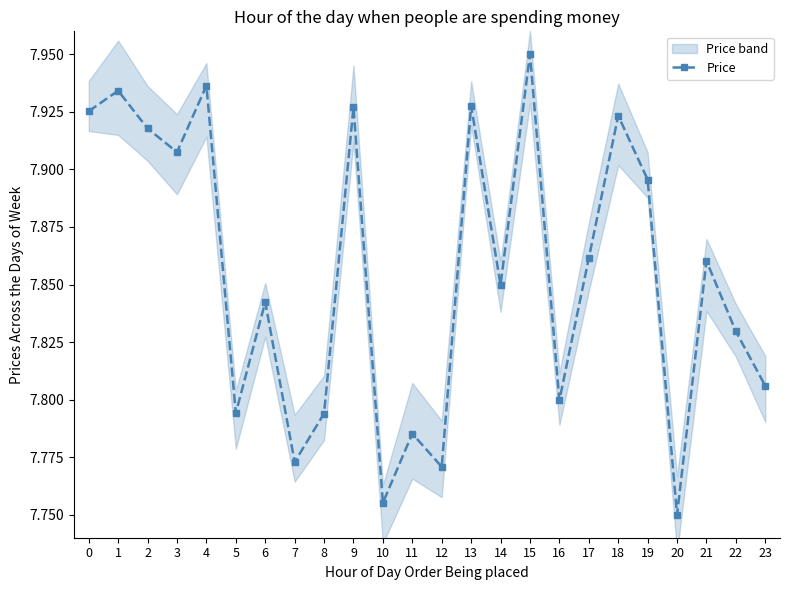

What is the sum of the values at 4 and 14?

15.8